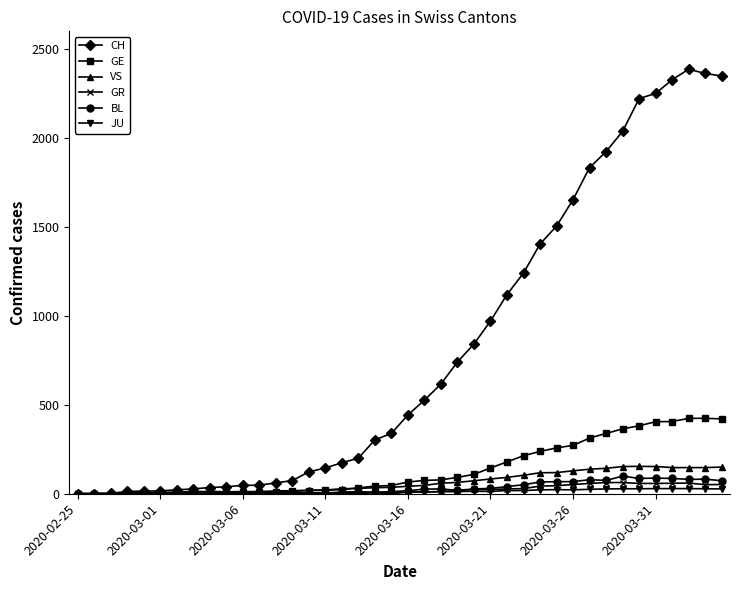

Which series has the largest total across all categories?

CH